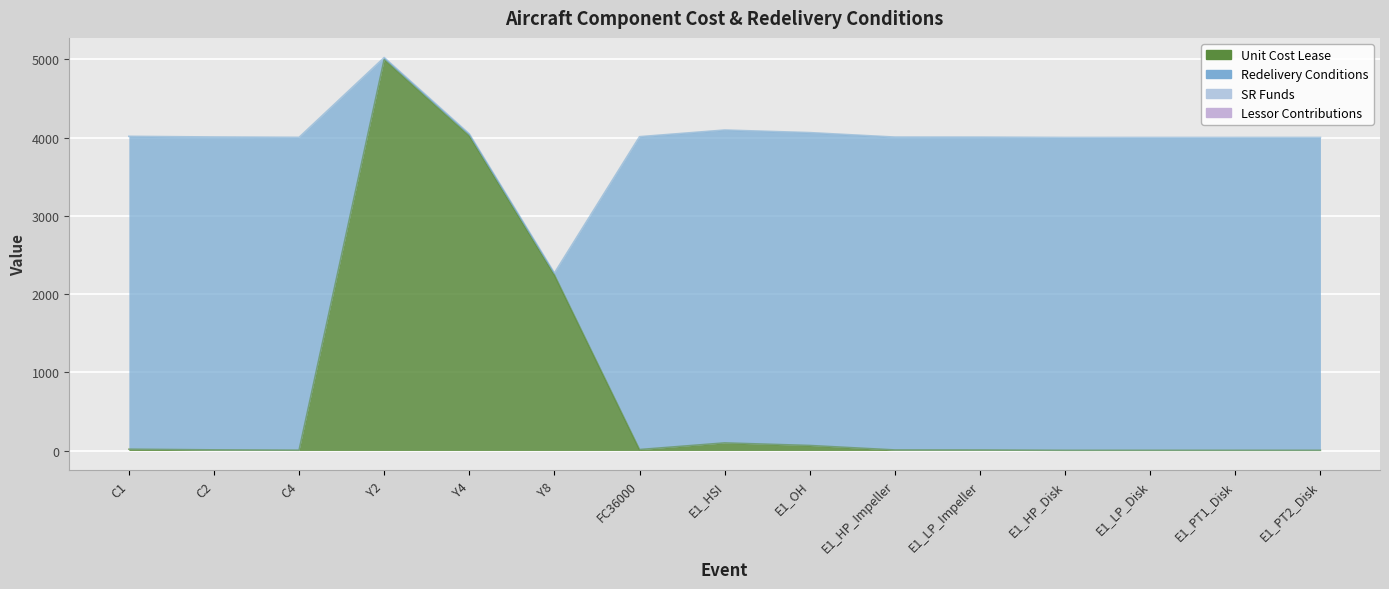

What is the label of the 13th point from the left?

E1_LP_Disk